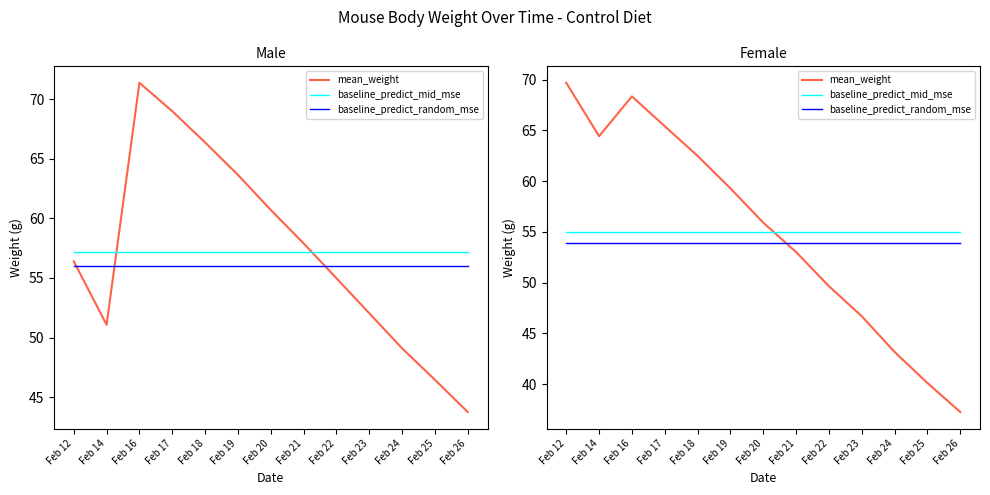

The value of baseline_predict_random_mse at Feb 19 is 53.9. True or false?

True